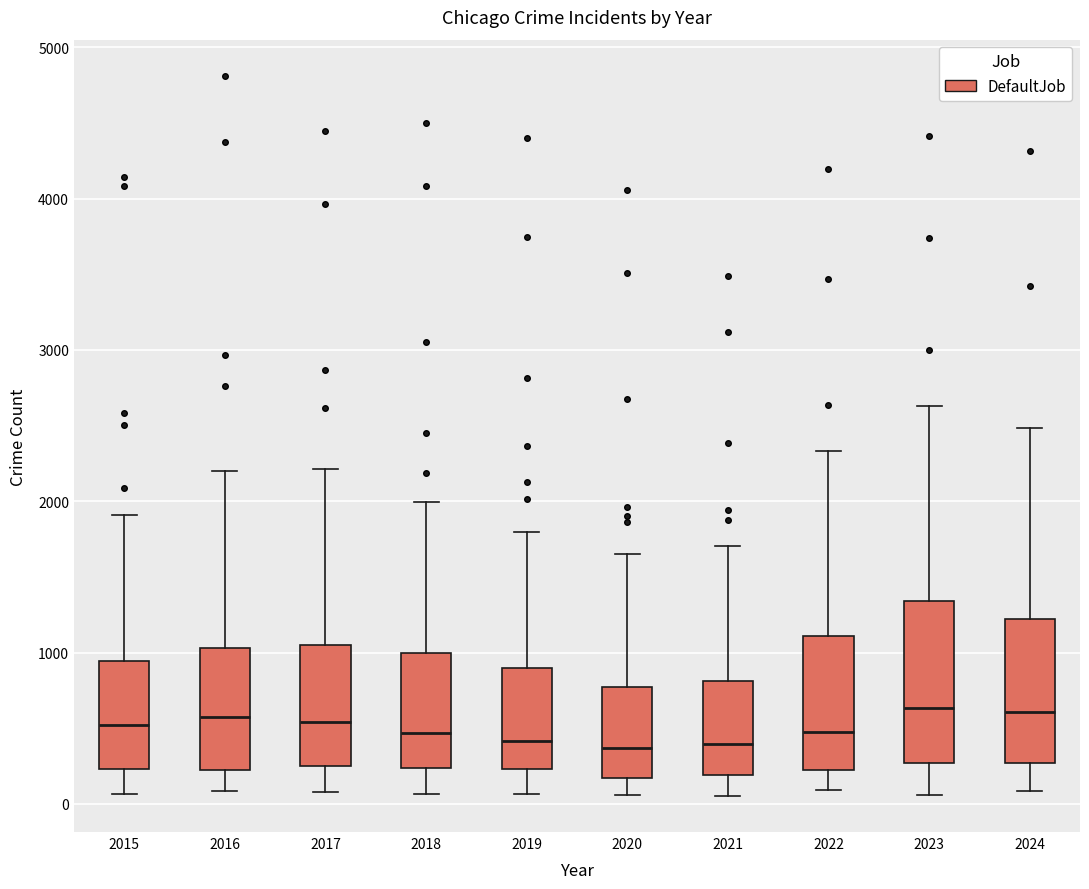

Which box is the tallest, from its lower edge to its upper edge?

2023